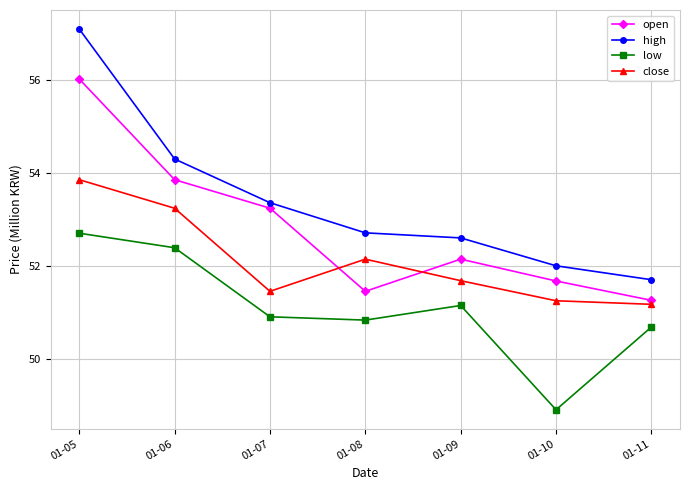

What is the maximum value for high?

57.1